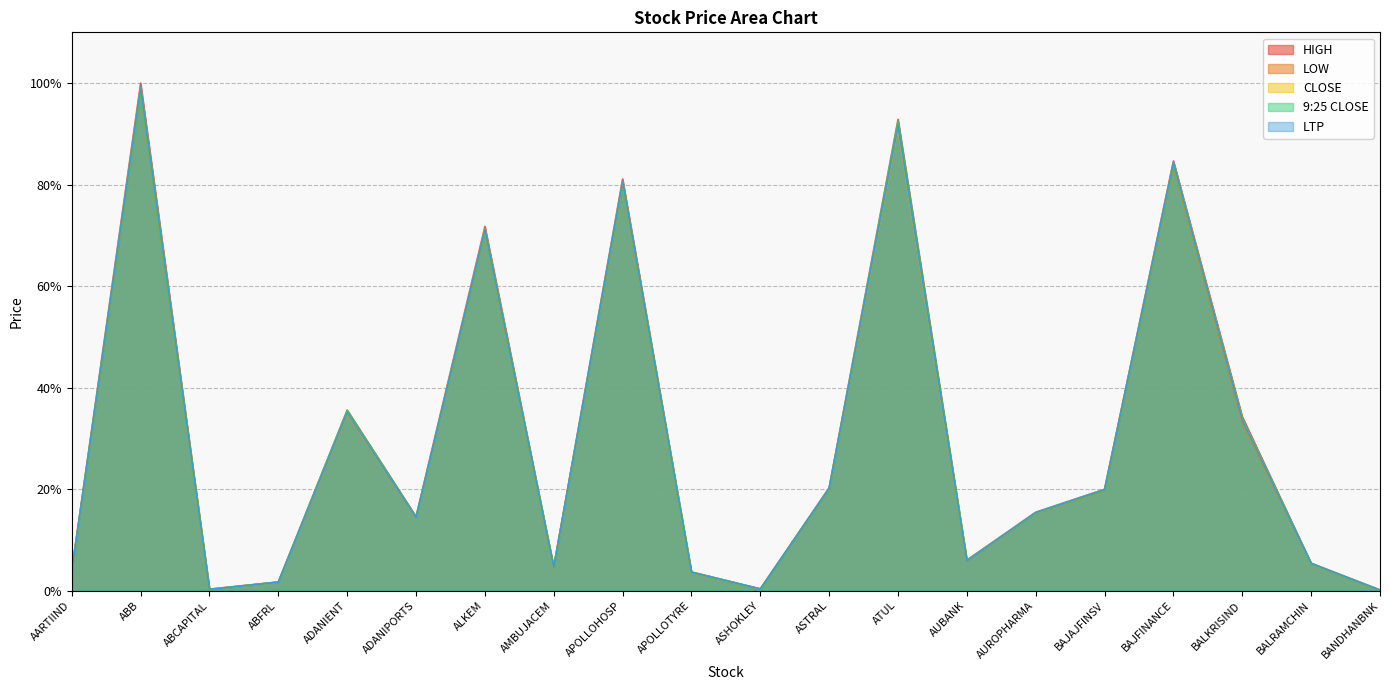

Rank the series by their maximum value, from highest to lowest.

HIGH, LTP, CLOSE, 9:25 CLOSE, LOW